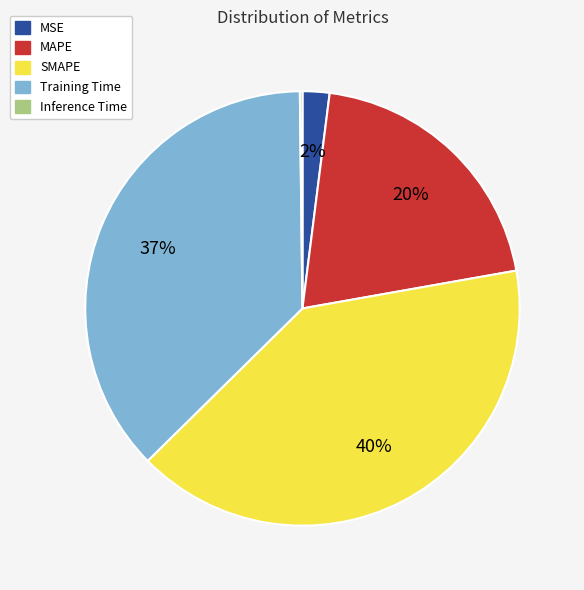

The MSE slice represents 2% of the pie. True or false?

True